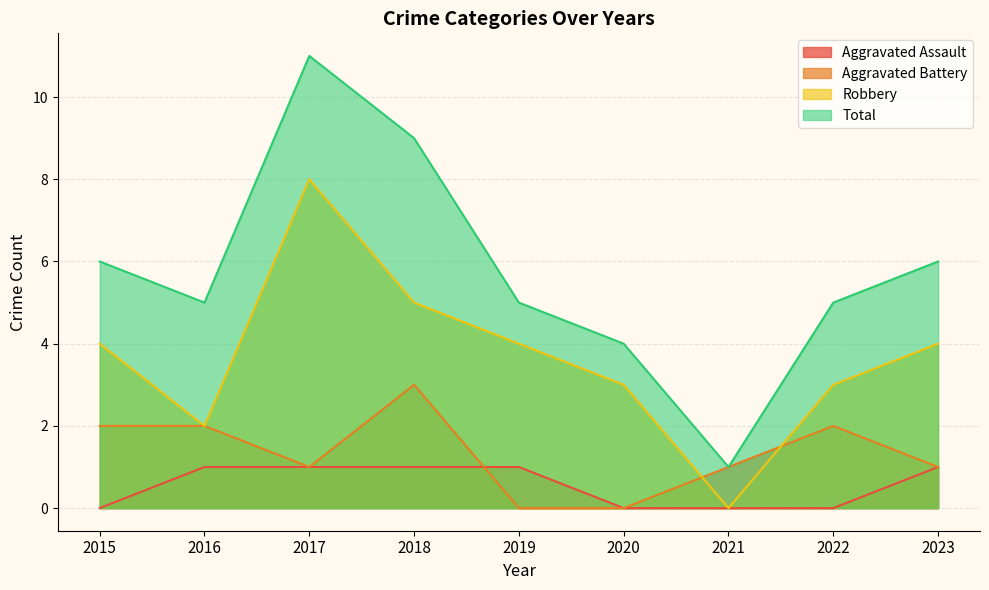

The value of Robbery at 2015 is 4. True or false?

True